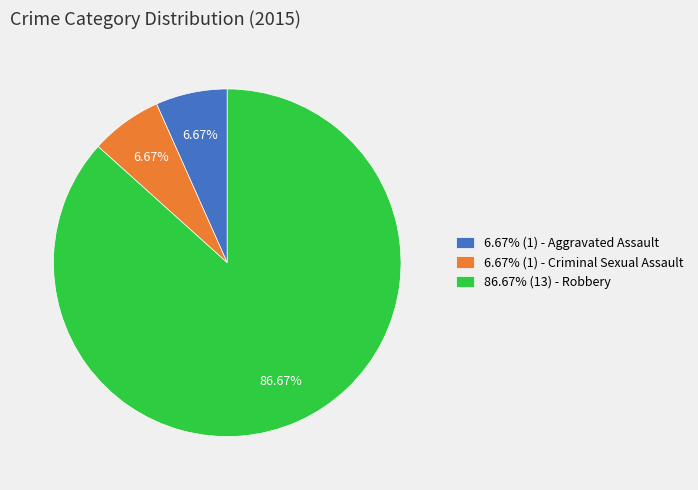

Do 6.67% (1) - Aggravated Assault and 6.67% (1) - Criminal Sexual Assault together represent more than half of the pie?

No